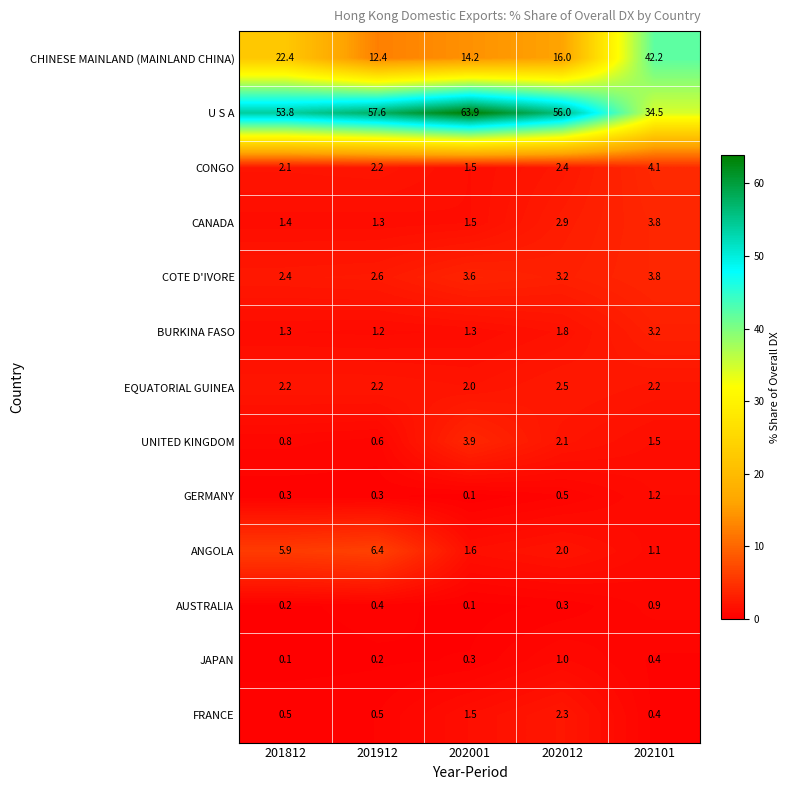

What is the total value across all series at 201912?

87.9